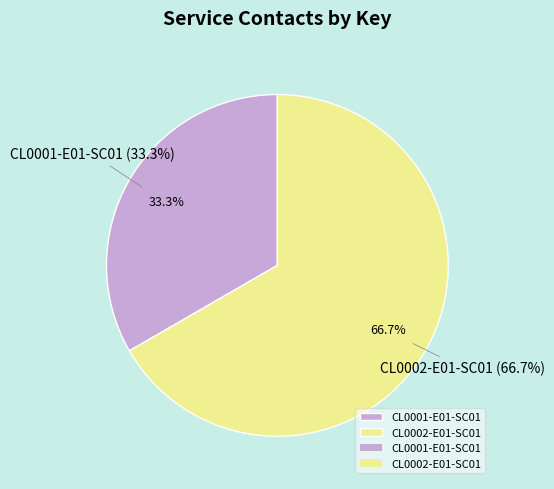

Count the number of slices in the pie.

2